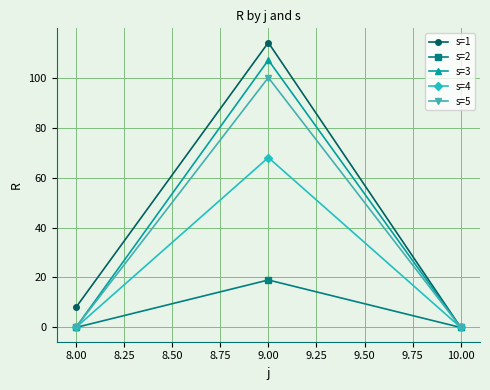

Reading right to left, list all the values displayed in this chart.

s=1: 0	114	8
s=2: 0	19	0
s=3: 0	107	0
s=4: 0	68	0
s=5: 0	100	0